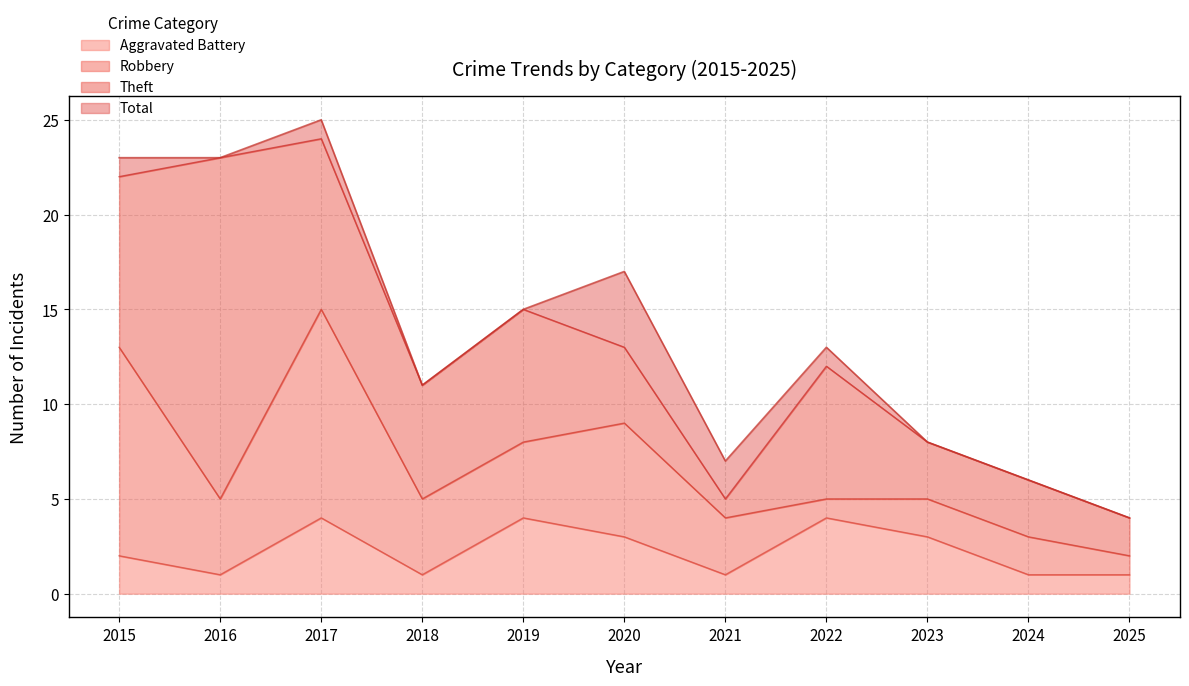

How many interior local peaks does the Aggravated Battery series have?

3